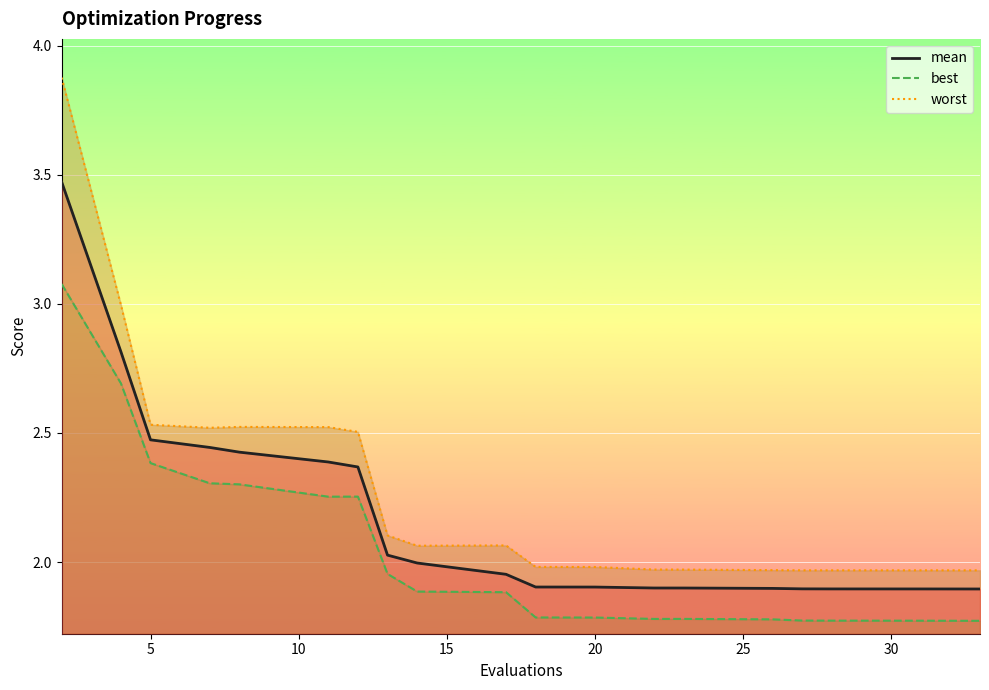

The value of mean at 30 is 1.9. True or false?

True